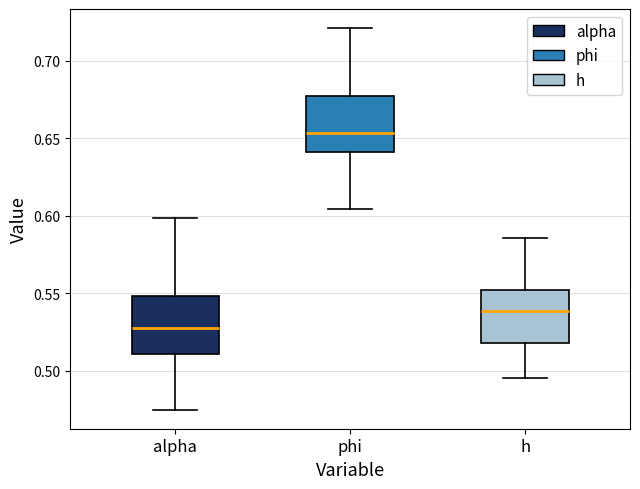

Reading left to right, read every box against the y-axis: the position of its median line, the range the box covers, and the ends of its whiskers. The values are not printed on the chart, so give them approximately, as read against the axis.

alpha: median 0.525, box 0.510 to 0.550, whiskers 0.475 to 0.600
phi: median 0.655, box 0.640 to 0.675, whiskers 0.605 to 0.720
h: median 0.540, box 0.520 to 0.550, whiskers 0.495 to 0.585